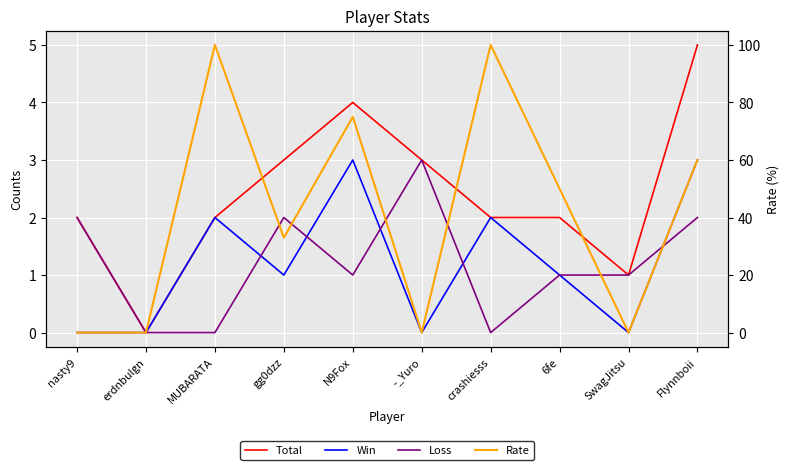

Which series has the widest spread of values?

Rate